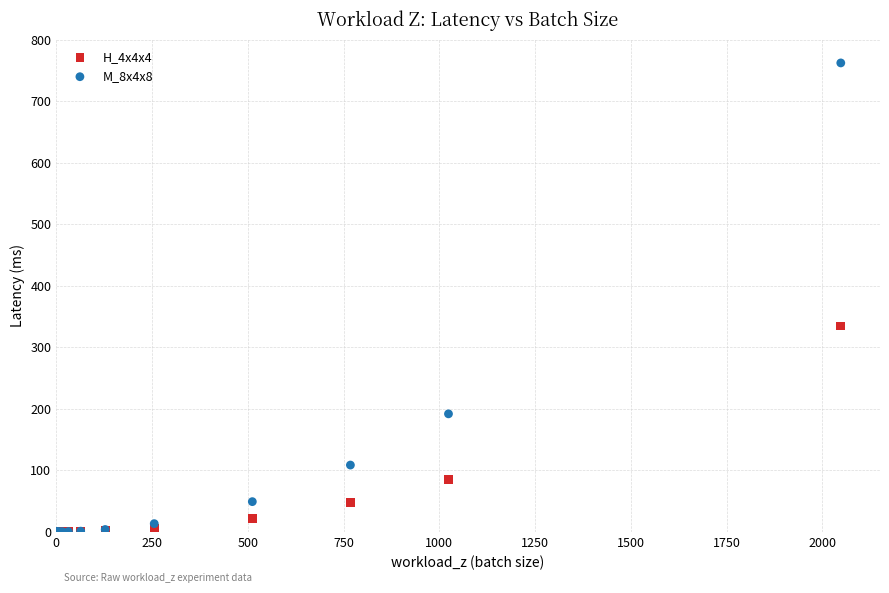

Across all series, what Y value is closest to 381?

334.8